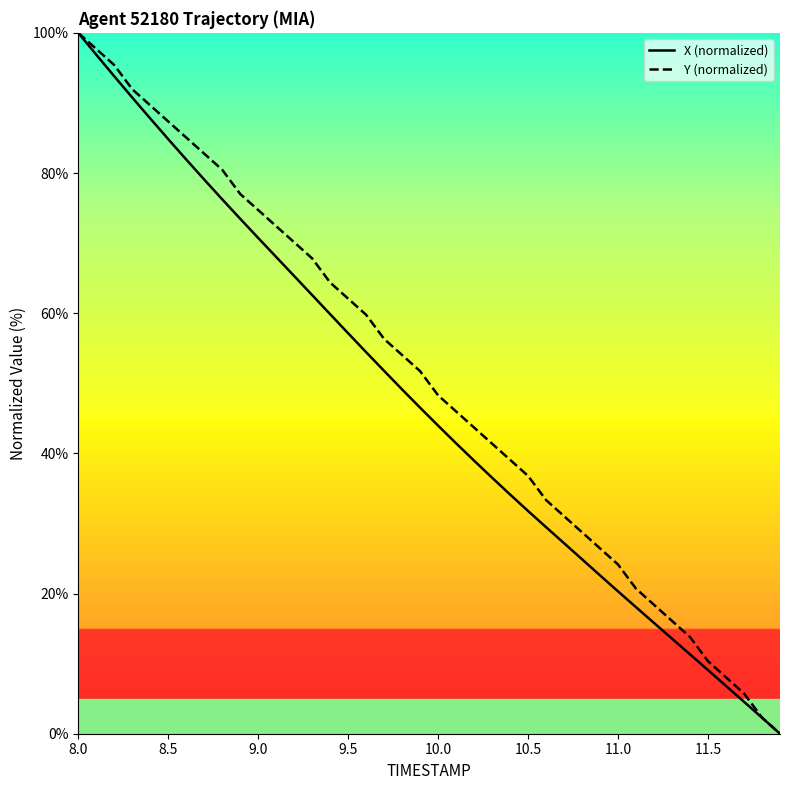

What is the maximum value shown in the chart?

100.0